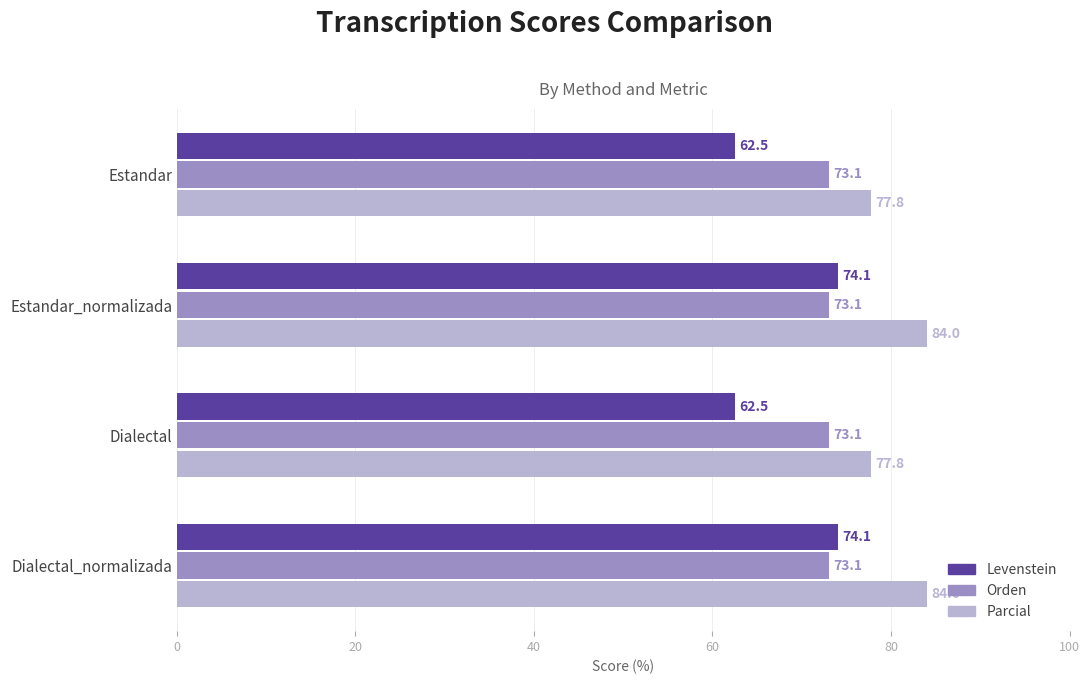

Is it true that Orden equals 114.0 at Estandar?

False